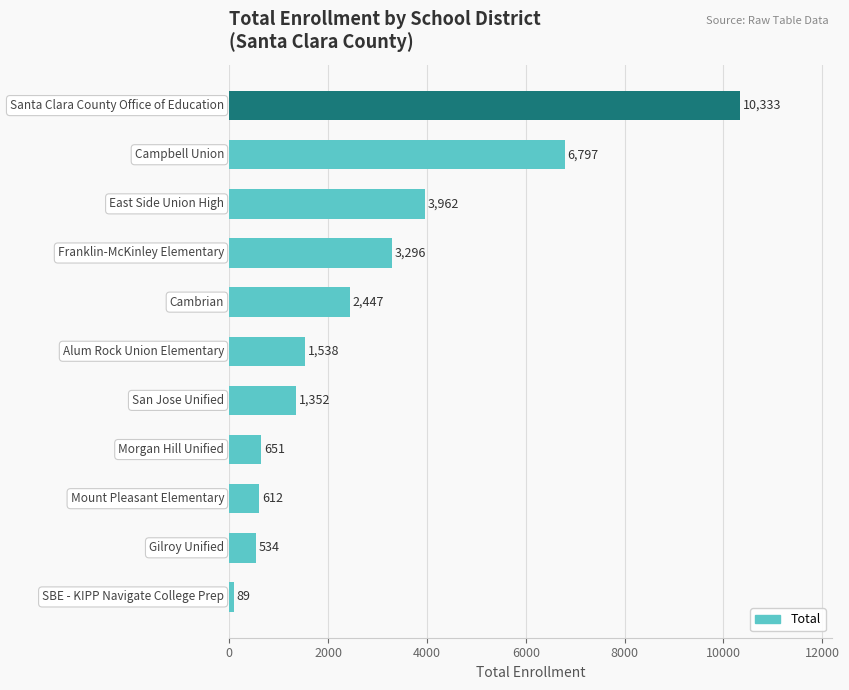

Does the chart contain stacked bars?

No